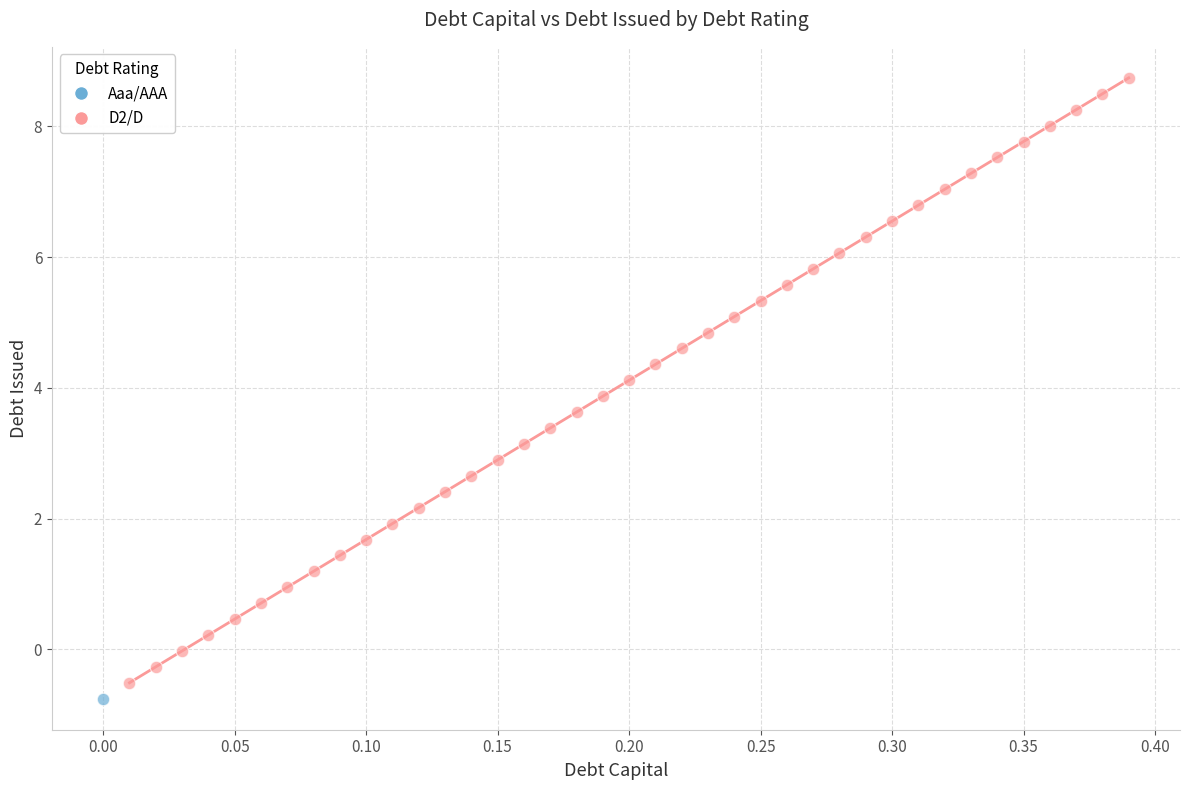

What are all the series names shown in the legend?

Aaa/AAA, D2/D